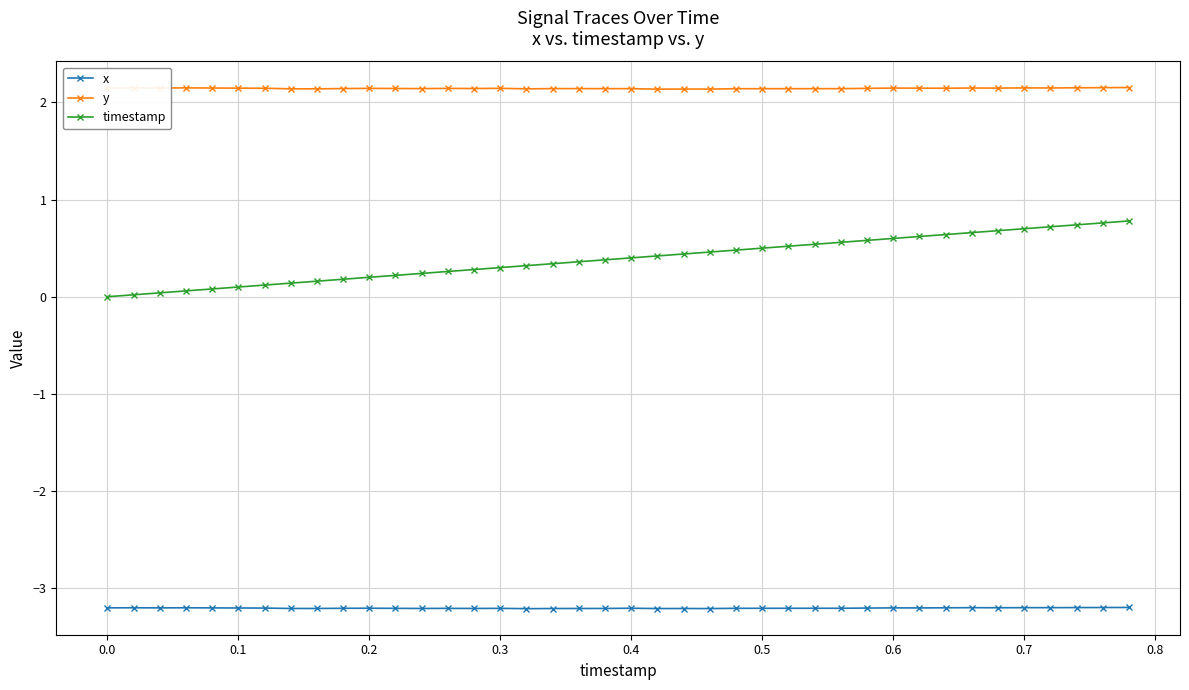

At how many categories does at least one series exceed -2?

40